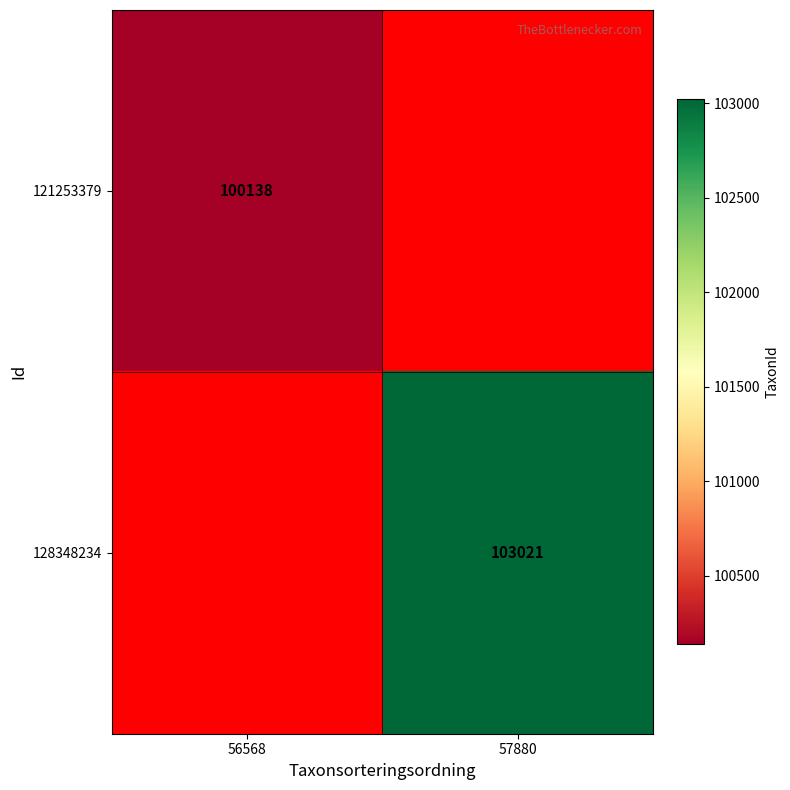

How many categories are shown in the chart?

2